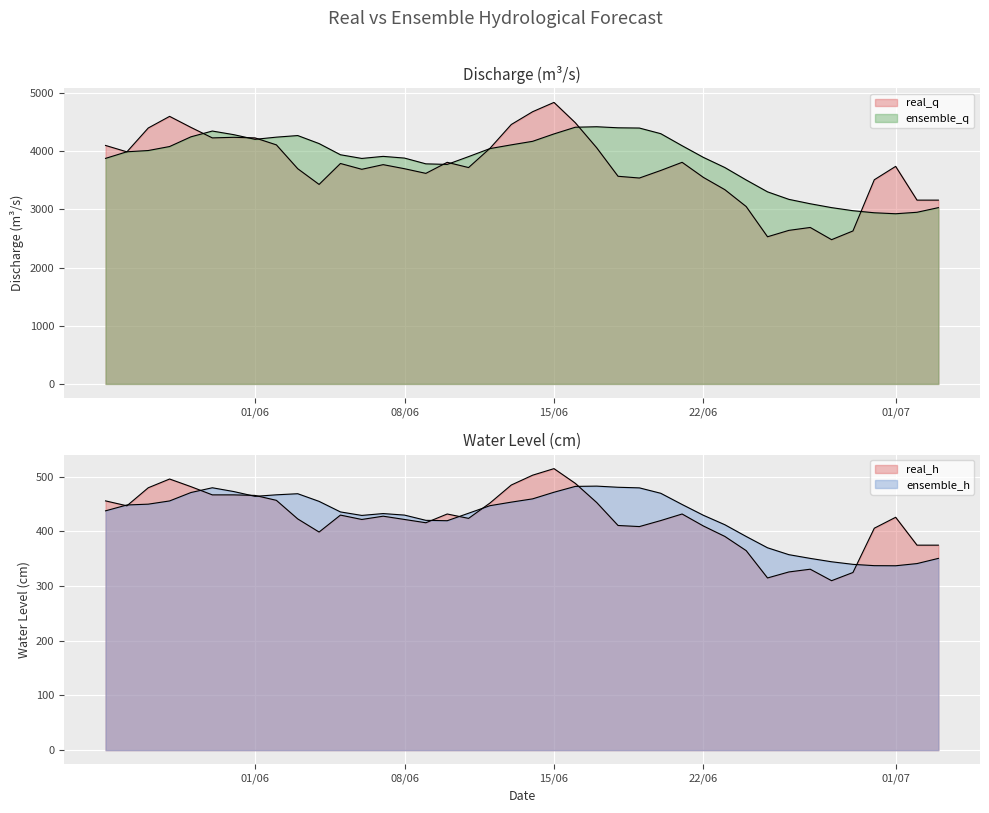

True or false: ensemble_q and real_h cross at least once.

False